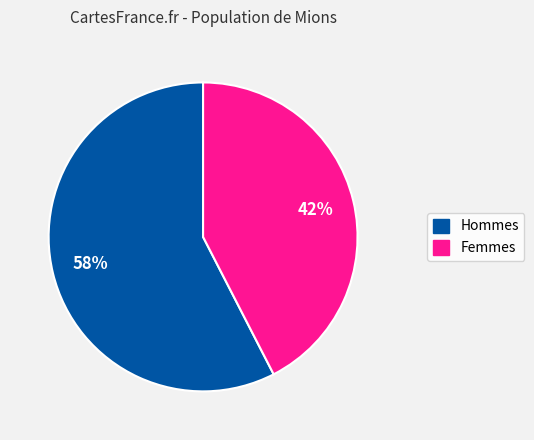

To the nearest percent, what is the average slice percentage?

50%